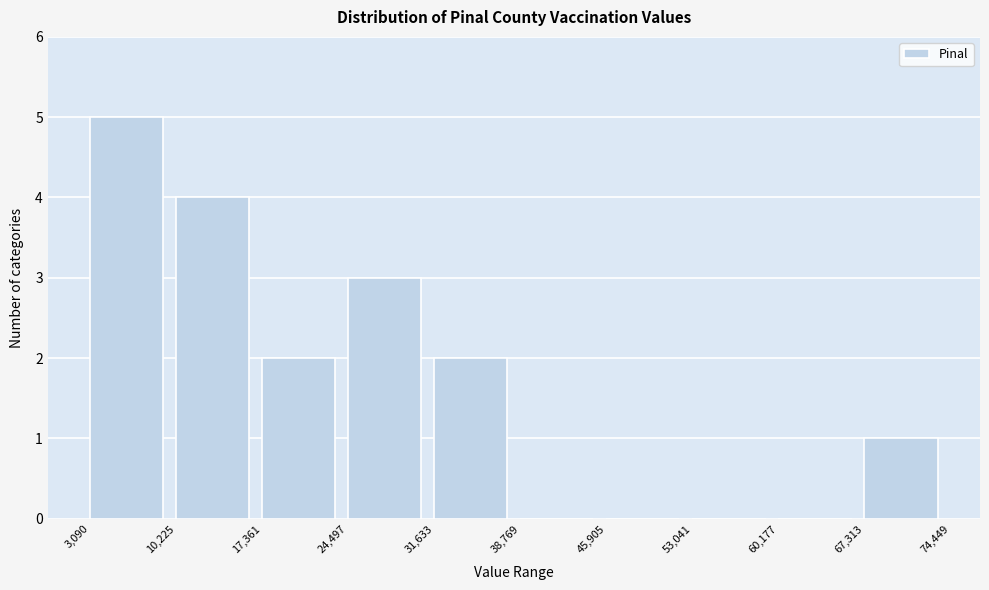

Reading left to right, transcribe this chart: for each bar, give the range it covers on the x-axis and its height. The values are not printed on the chart, so give them approximately, as read against the axis.

3,090 to 10,225: 5
10,225 to 17,361: 4
17,361 to 24,497: 2
24,497 to 31,633: 3
31,633 to 38,769: 2
38,769 to 45,905: 0
45,905 to 53,041: 0
53,041 to 60,177: 0
60,177 to 67,313: 0
67,313 to 74,449: 1